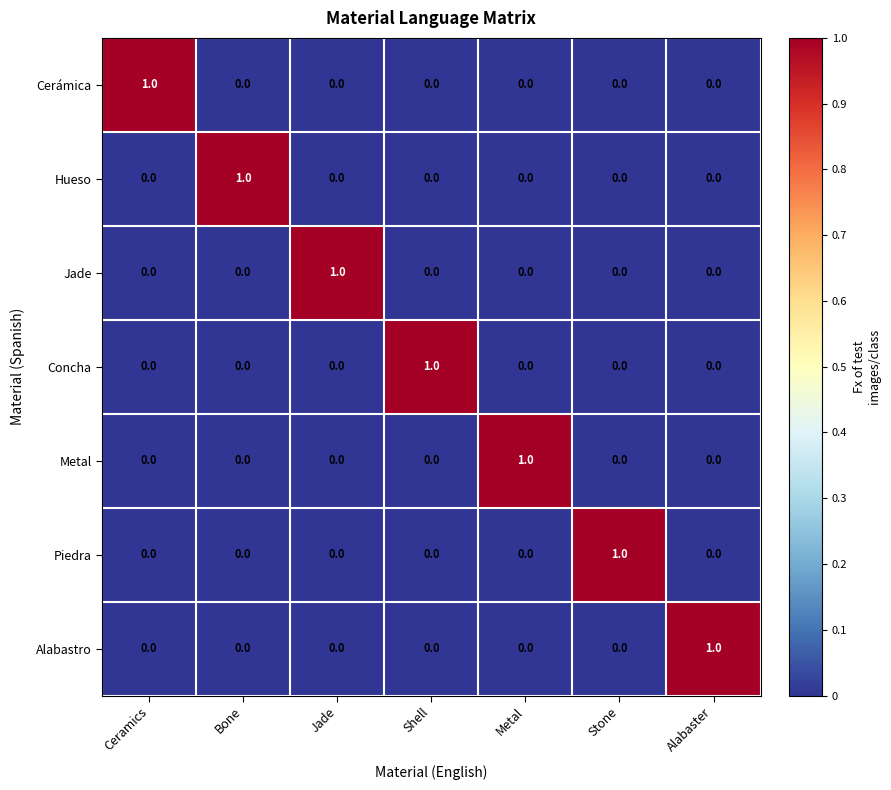

At how many categories does at least one series exceed 0?

7